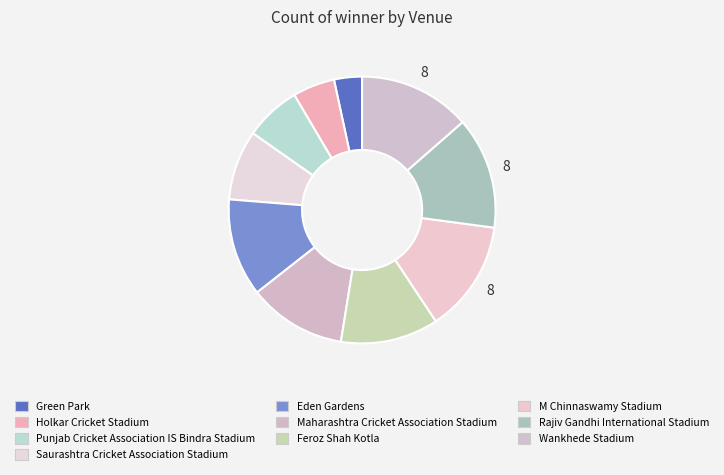

How many segments does this pie chart have?

10